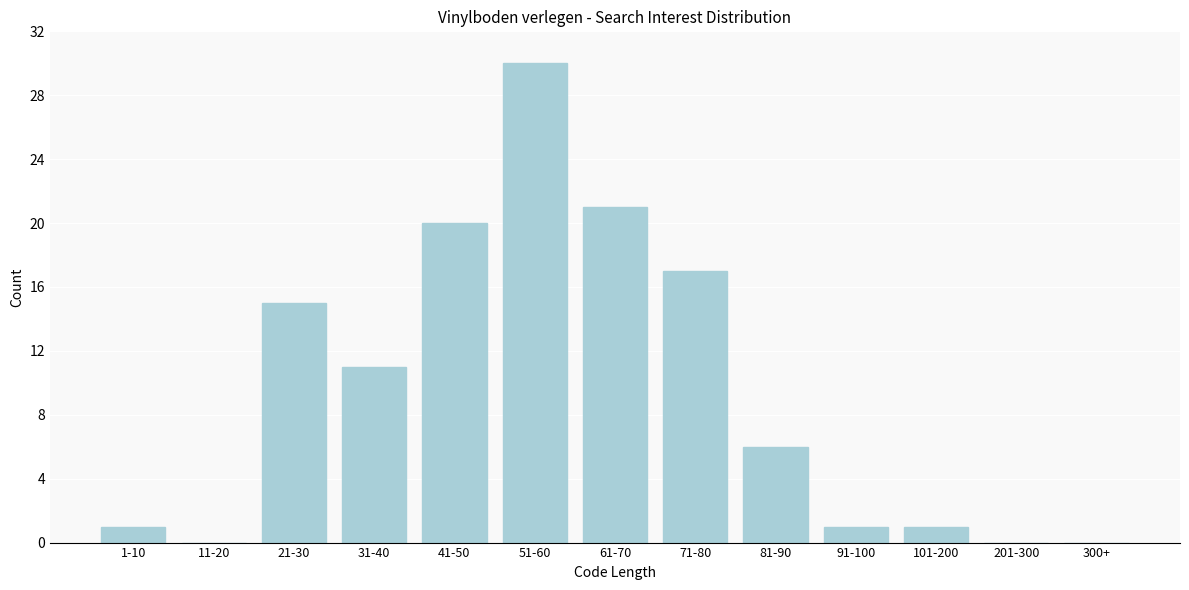

Reading left to right, what are all the values shown in this chart?

1-10=1	11-20=0	21-30=15	31-40=11	41-50=20	51-60=30	61-70=21	71-80=17	81-90=6	91-100=1	101-200=1	201-300=0	300+=0